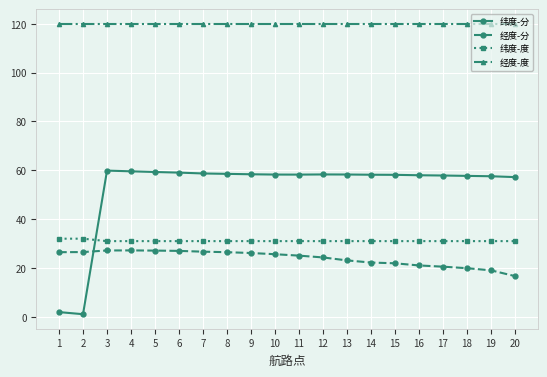

At 20, list the series in order from largest to smallest.

经度-度, 纬度-分, 纬度-度, 经度-分